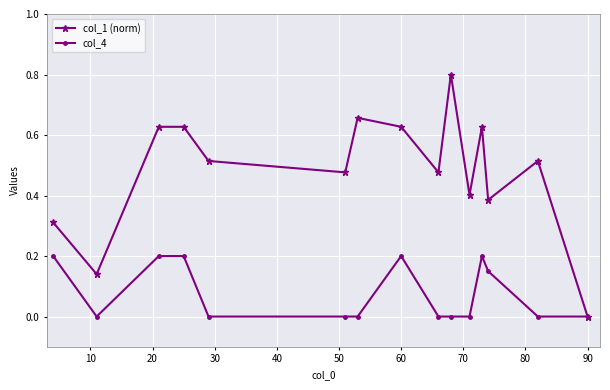

Which series has the largest total across all categories?

col_1 (norm)